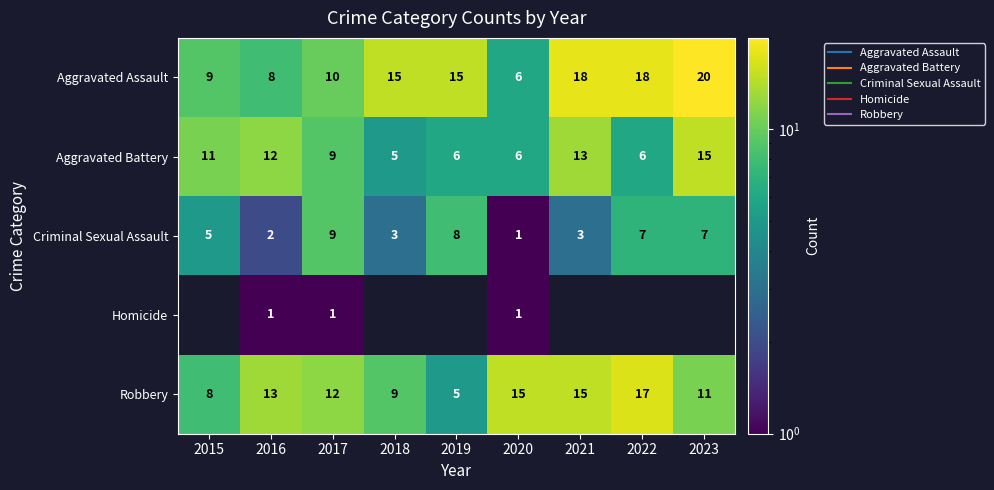

What is the difference between the highest and lowest values at 2019?

10.0